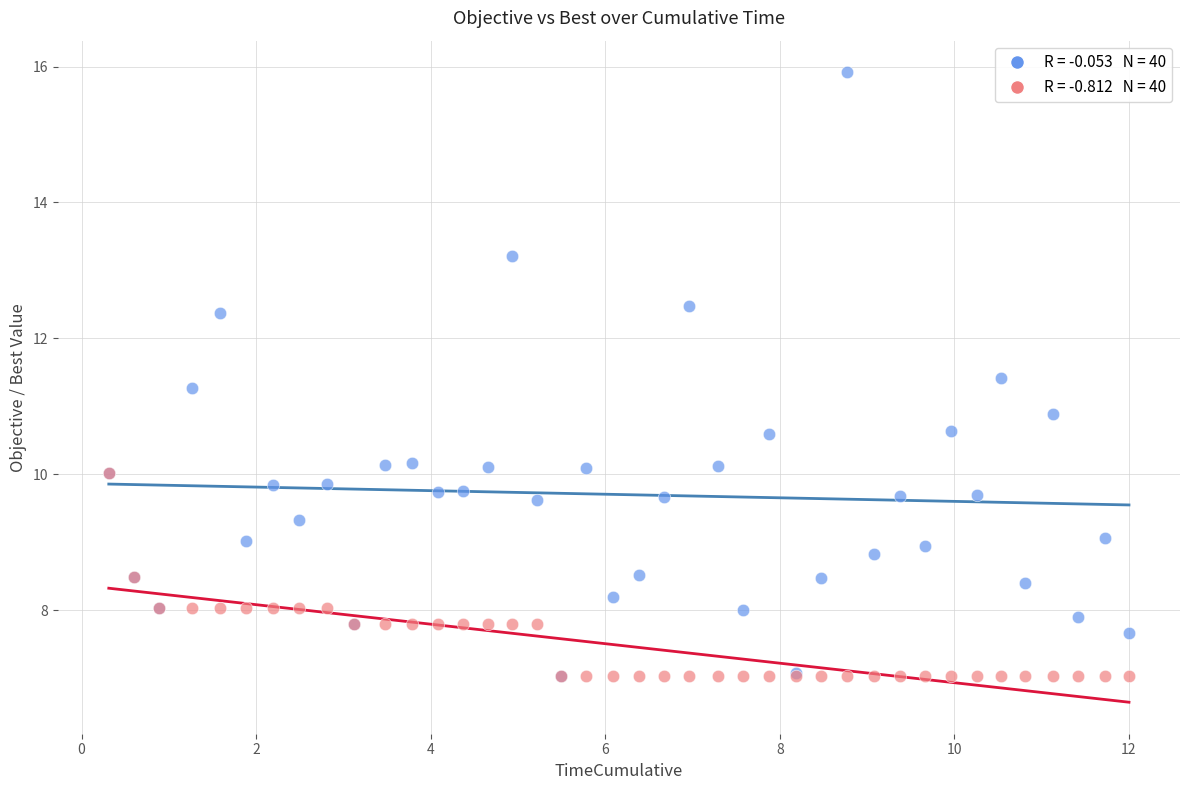

Across all series, what Y value is closest to 11?

10.9